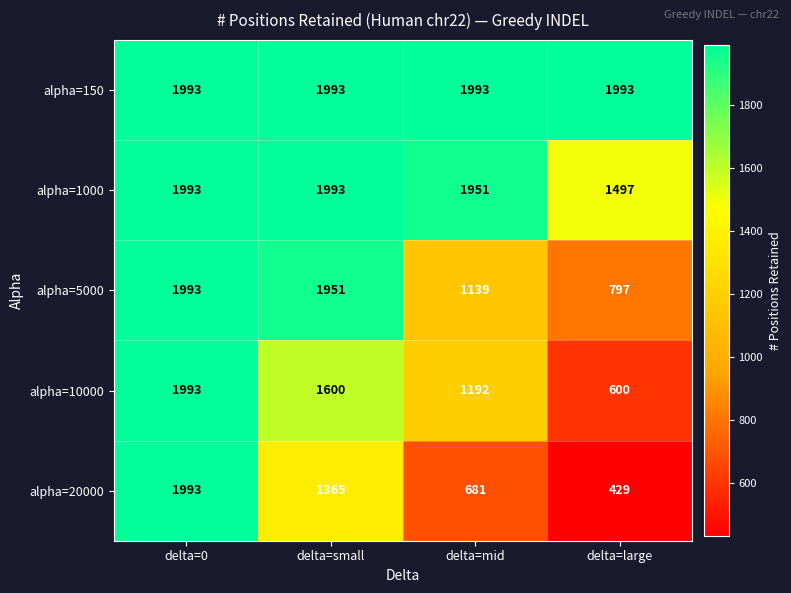

What is the smallest value displayed?

429